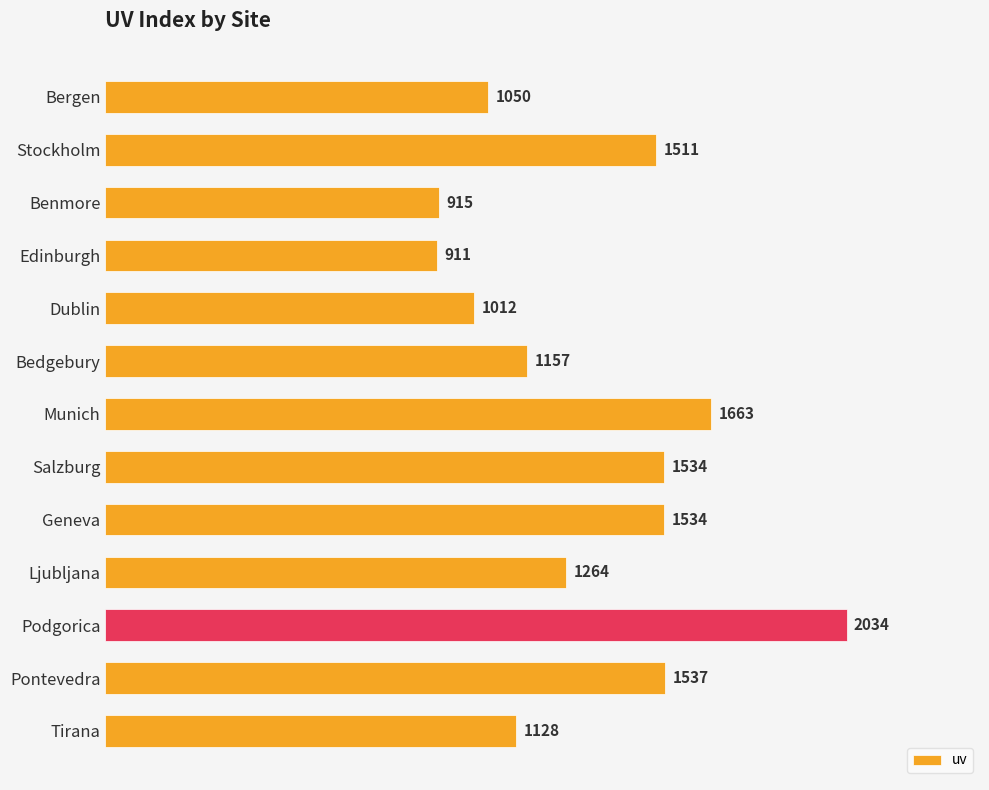

What is the average value?

1327